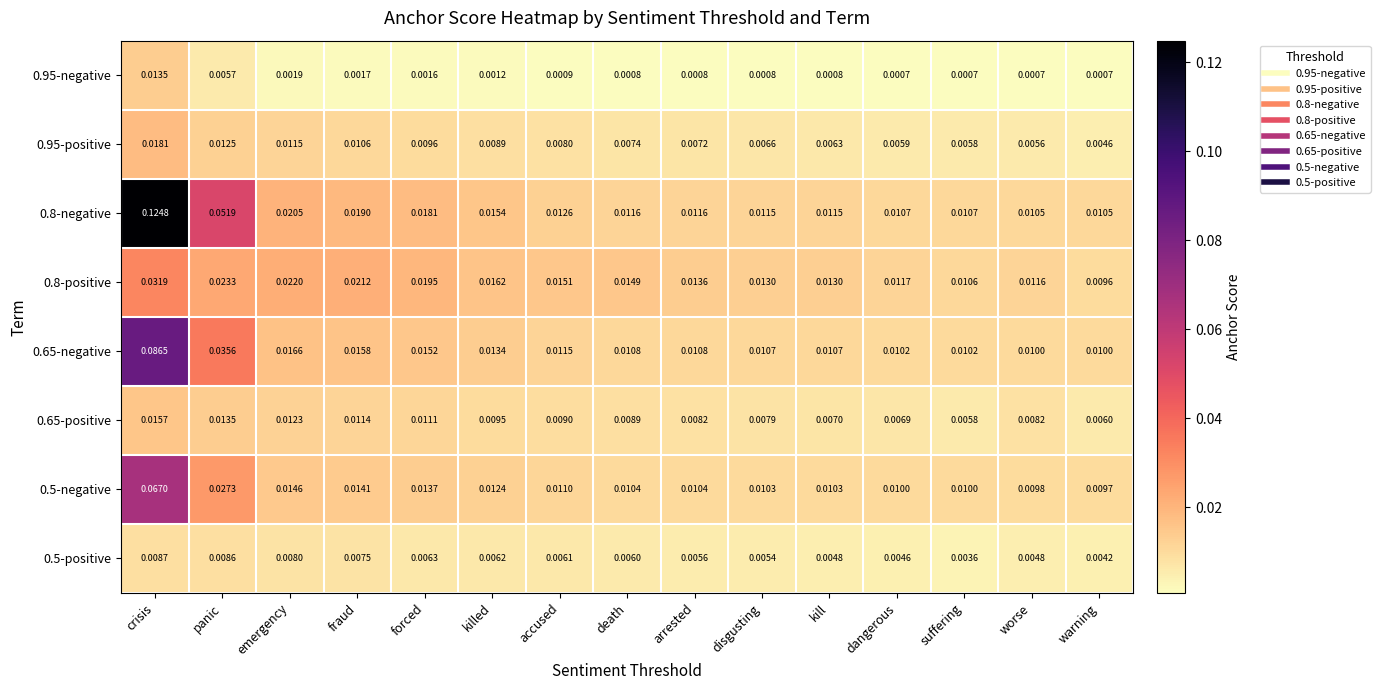

At which category is the sum across all series the highest?

crisis